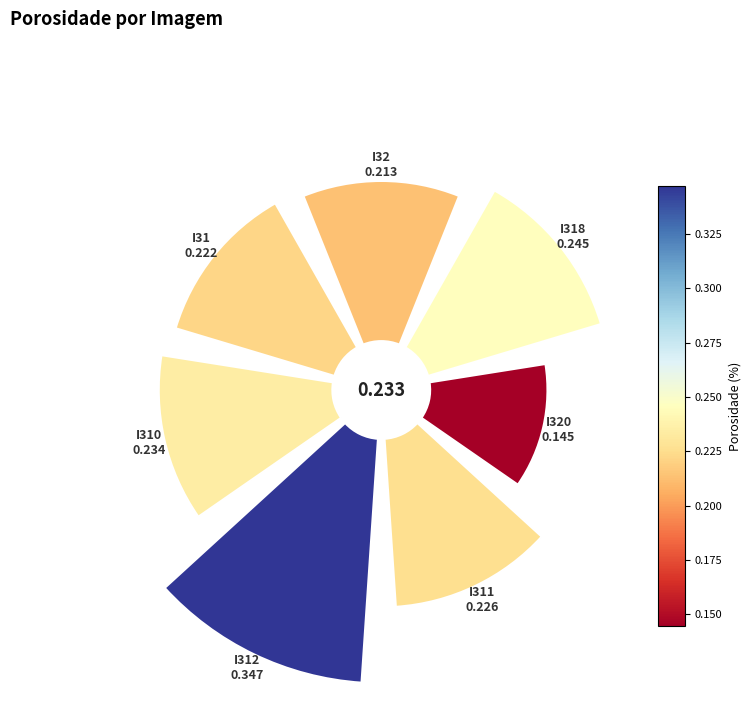

Is there a majority slice in this chart?

No